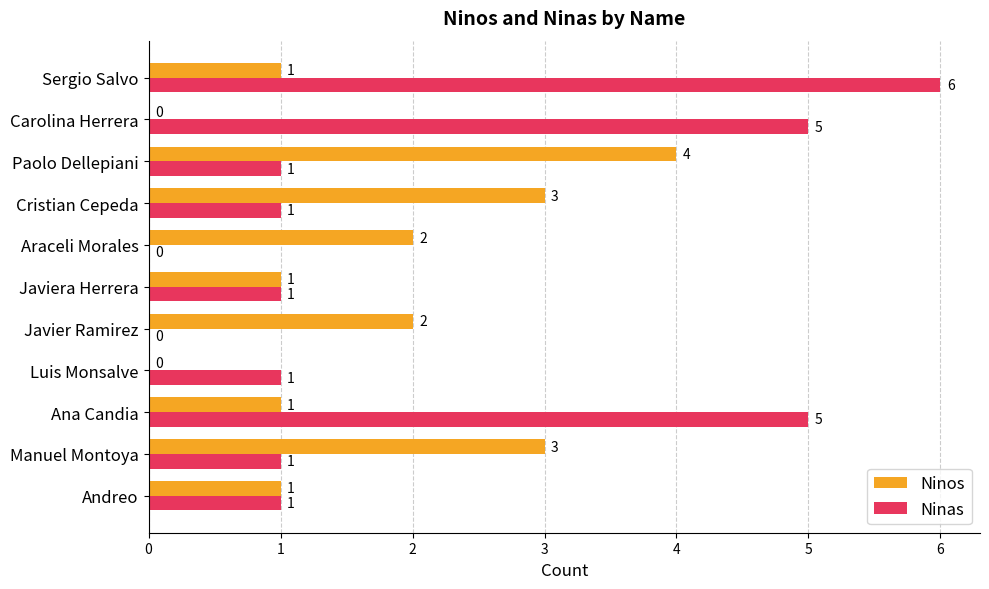

Is the value of Ninas at Ana Candia greater than the value of Ninos at Sergio Salvo?

Yes